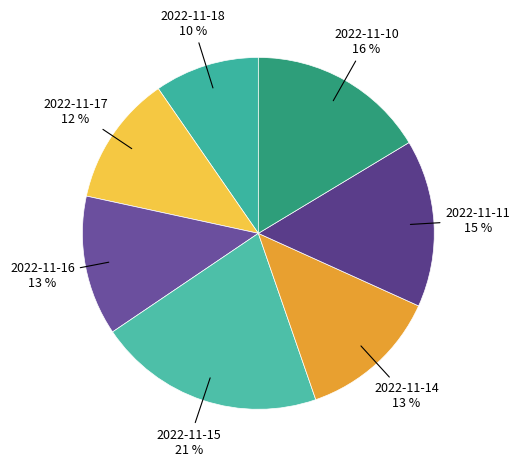

How many slices are in this pie chart?

7